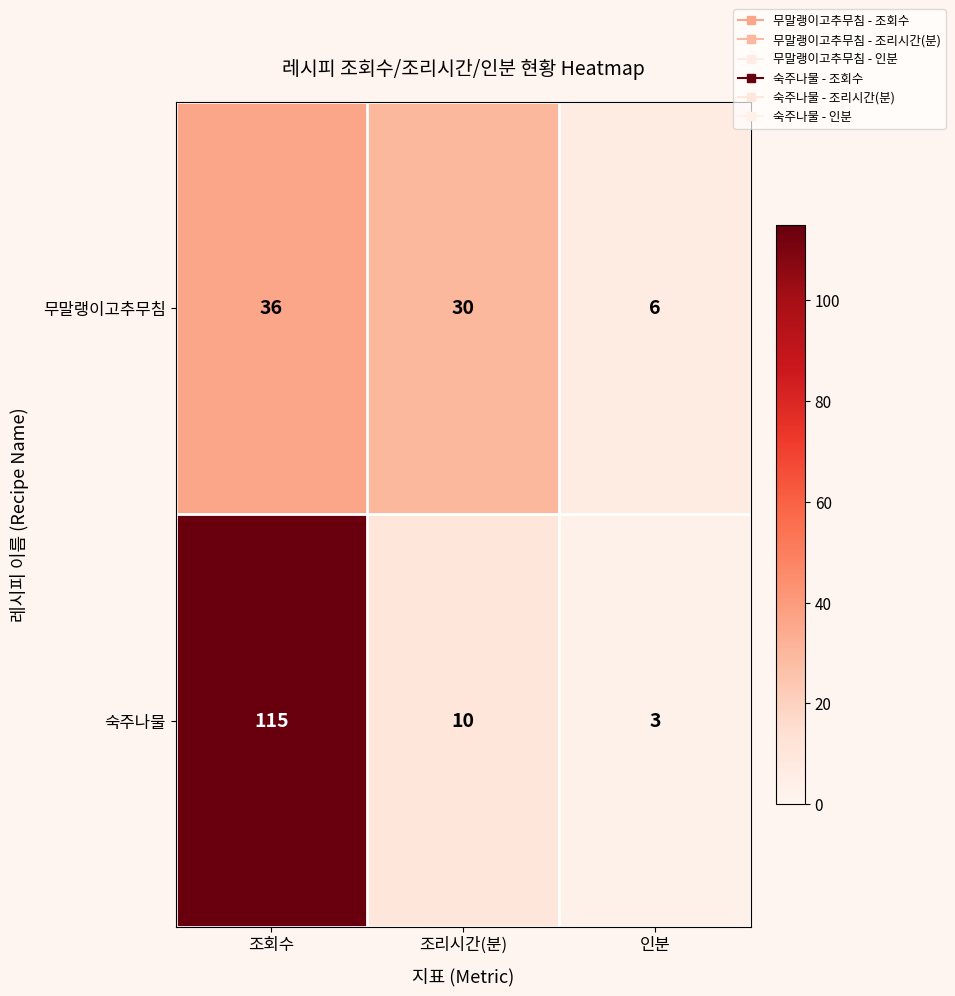

What is the sum of the 무말랭이고추무침 values at 조회수 and 인분?

42